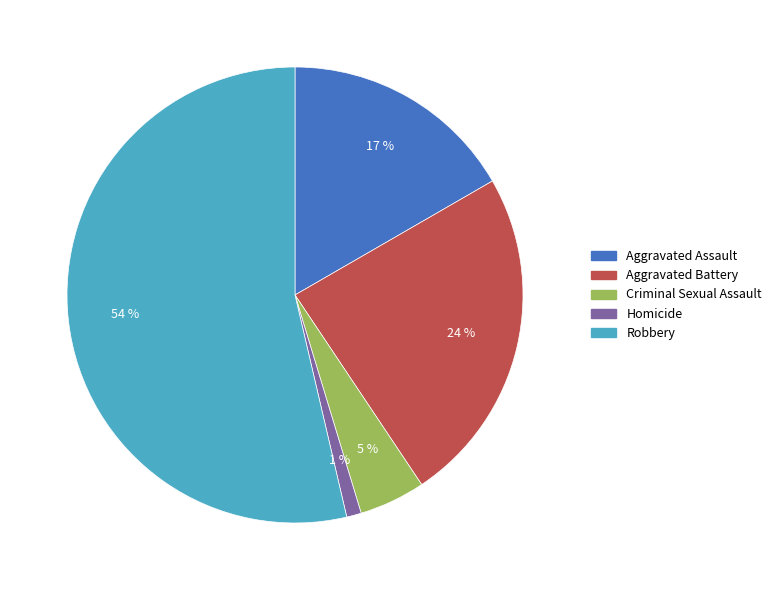

Is the sum of Aggravated Assault and Aggravated Battery greater than half?

No